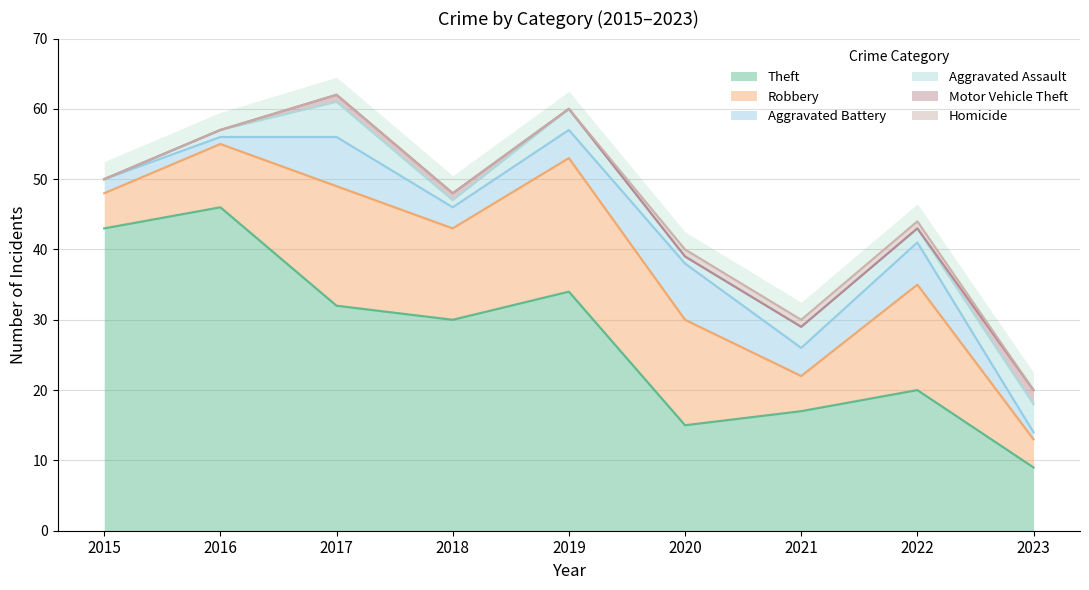

In Theft, how many points are lower than both neighbors (excluding endpoints)?

2